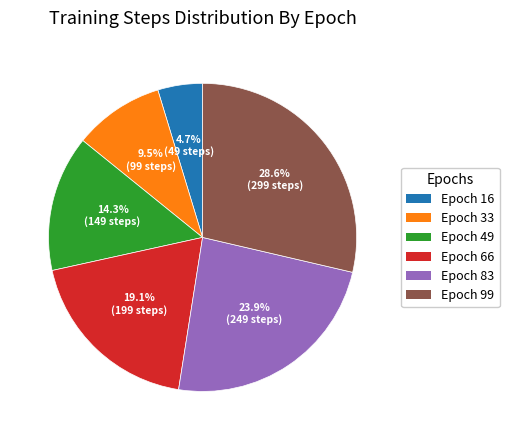

How many segments does this pie chart have?

6